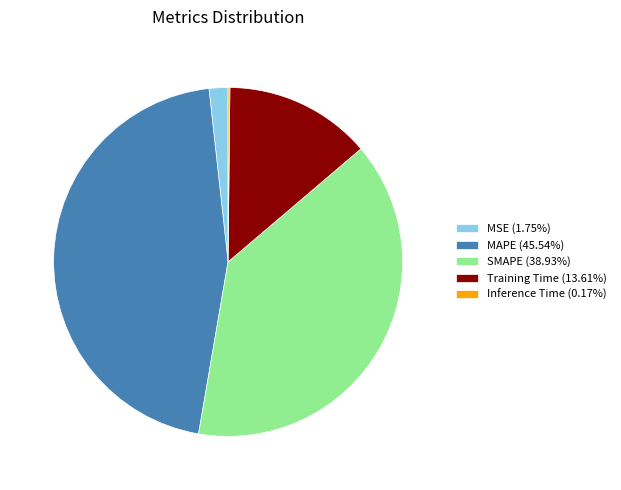

Which has a higher value, MAPE or MSE?

MAPE